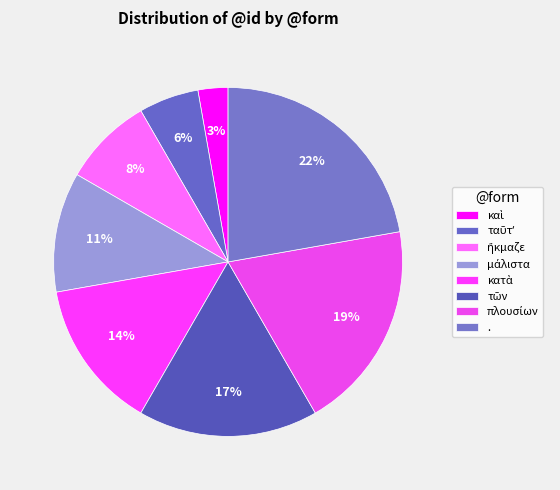

How many segments does this pie chart have?

8